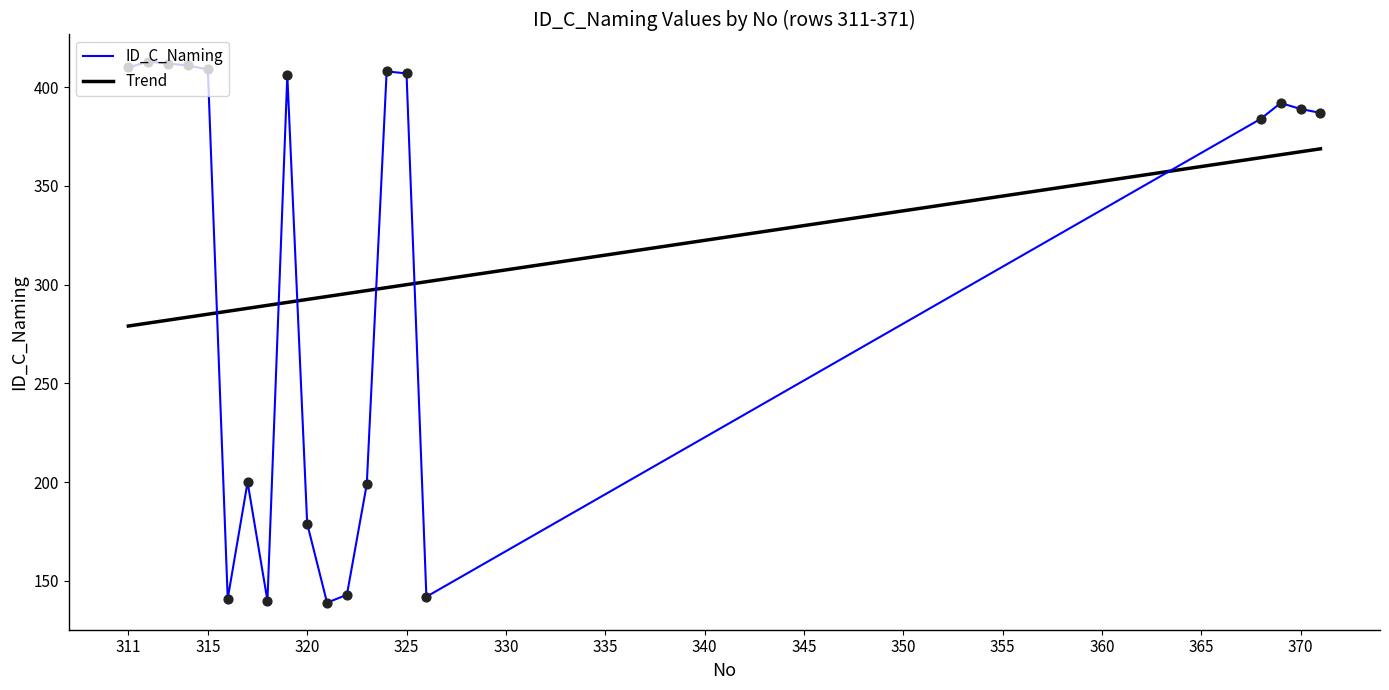

What is the minimum value shown in the chart?

139.0